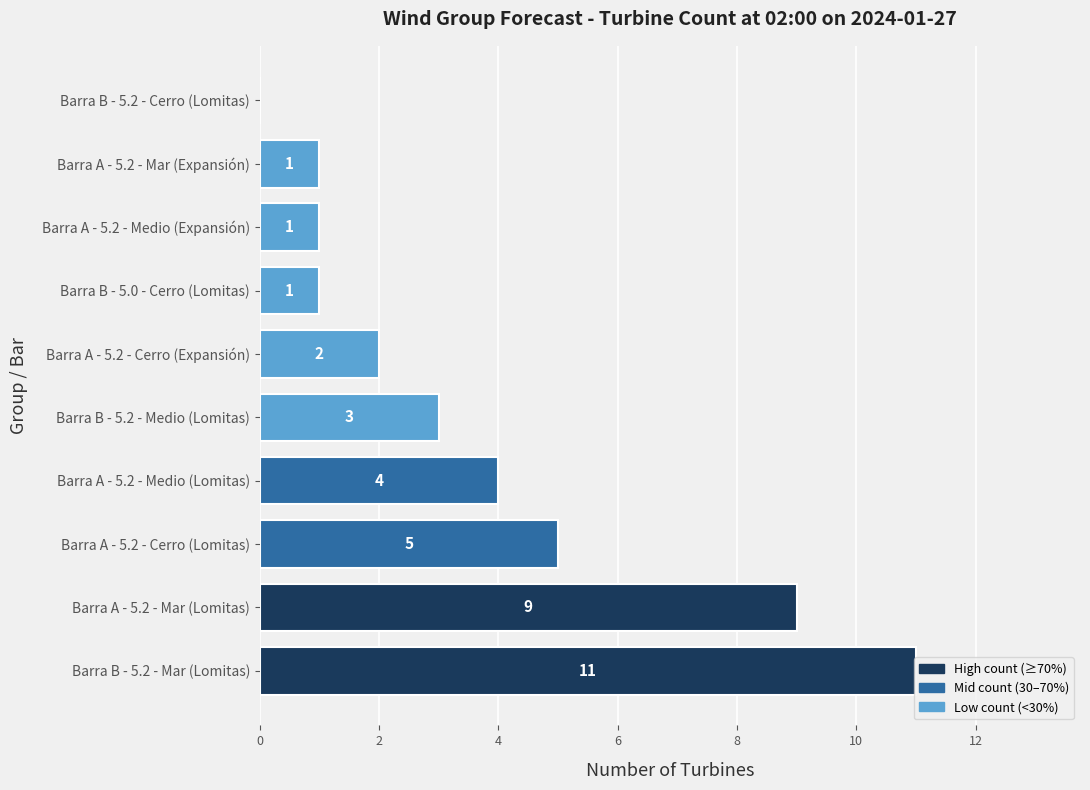

What is the change in value from Barra A - 5.2 - Mar (Lomitas) to Barra A - 5.2 - Cerro (Expansión)?

-7